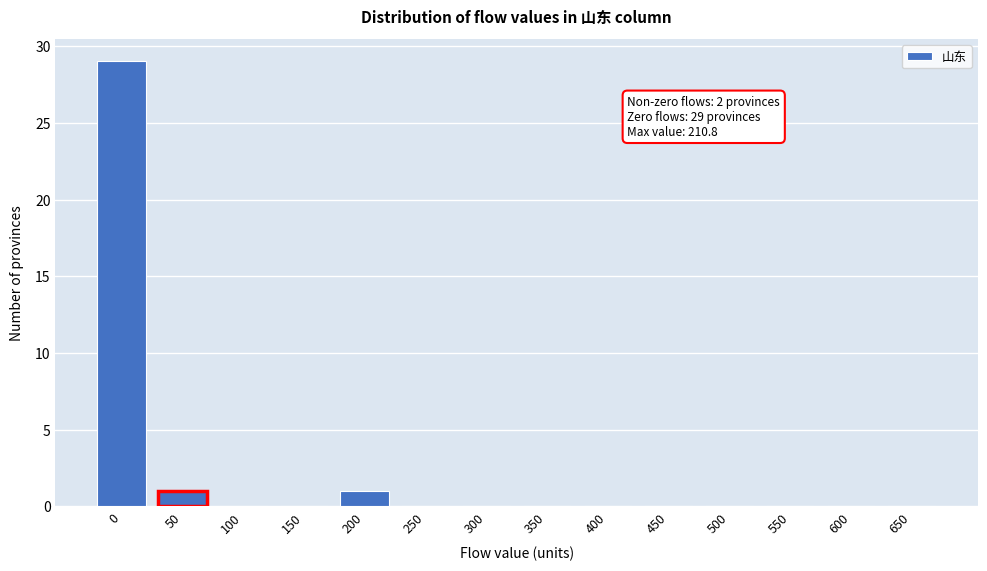

Reading right to left, what are all the values shown in this chart?

650=0	600=0	550=0	500=0	450=0	400=0	350=0	300=0	250=0	200=1	150=0	100=0	50=1	0=29